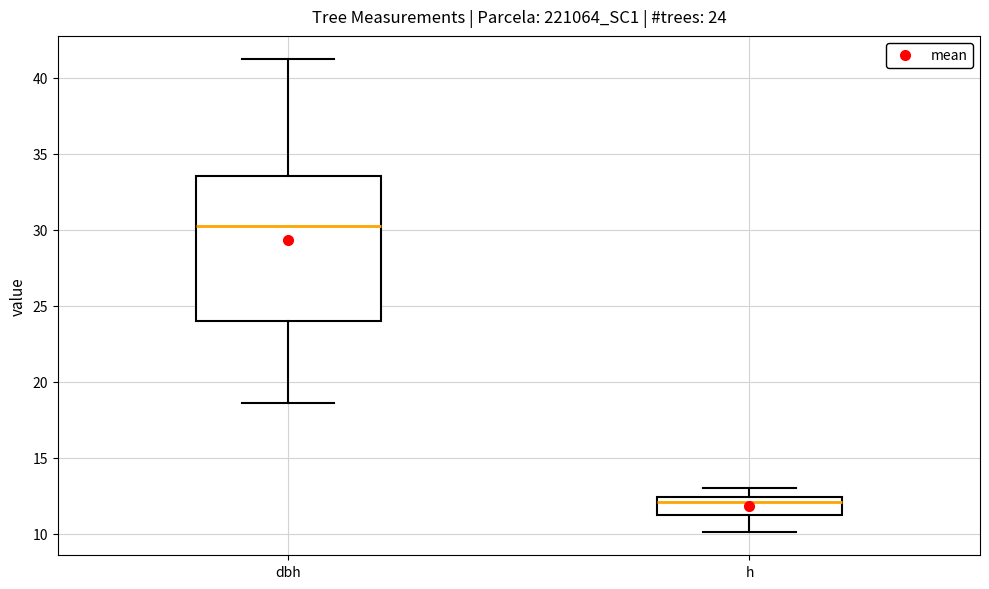

Which box is the tallest, from its lower edge to its upper edge?

dbh